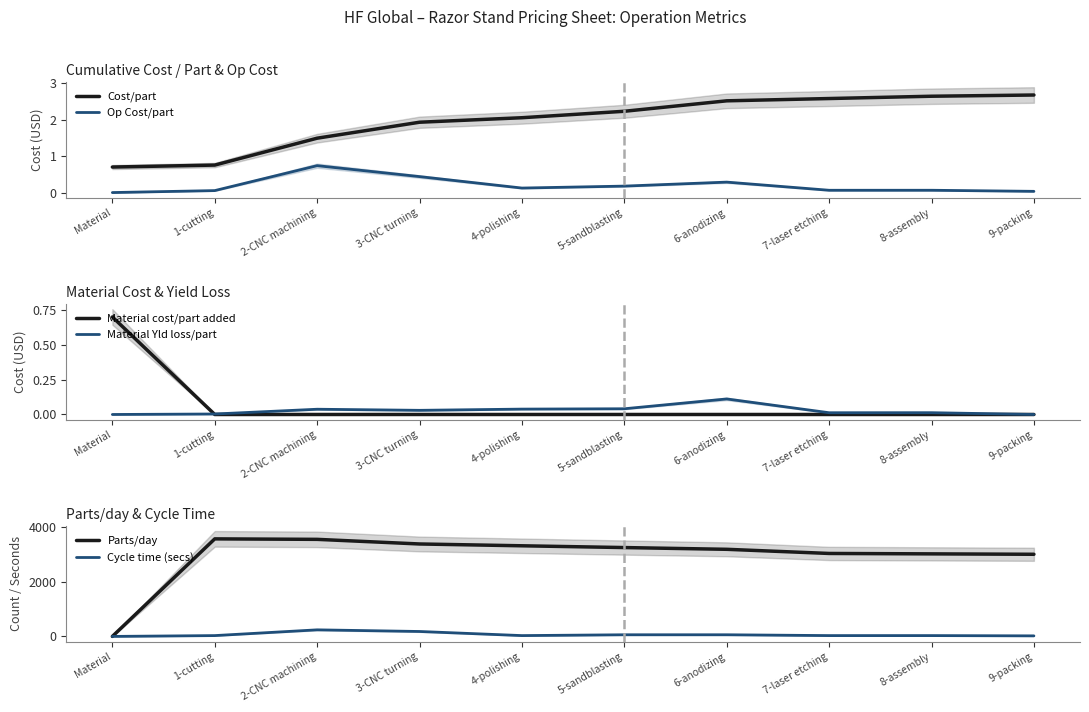

True or false: Parts/day has more than 2 interior local peaks.

False